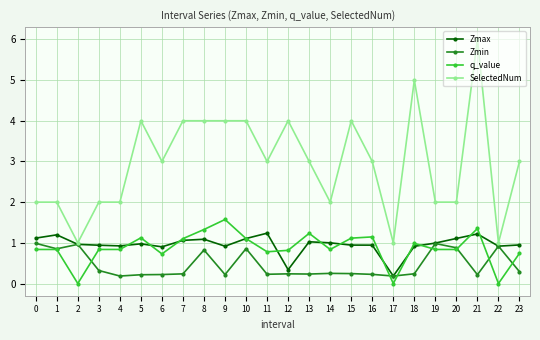

How many series are shown in this chart?

4